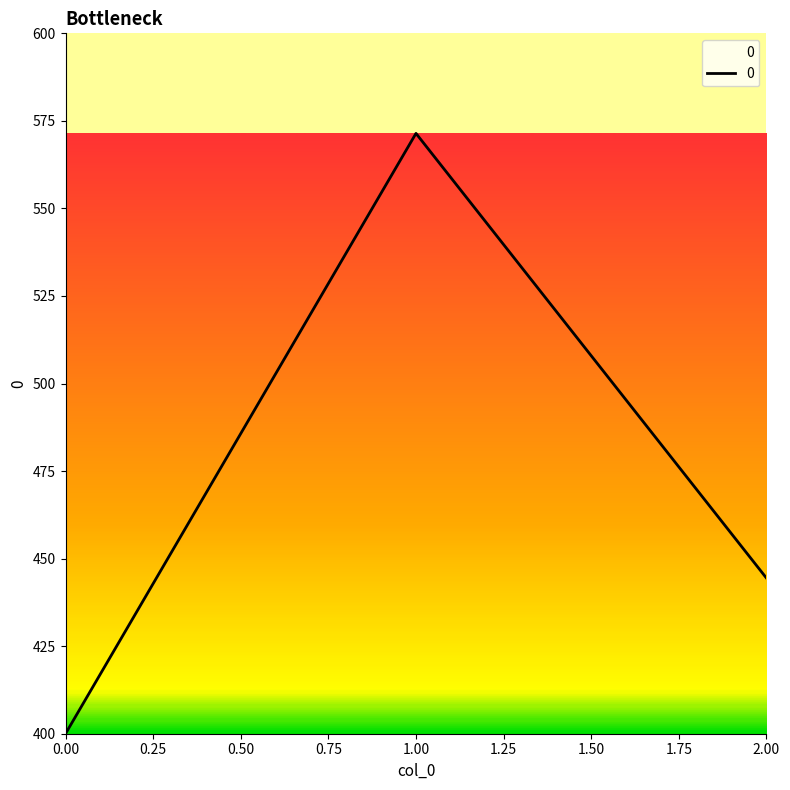

Where is the data nearest to the value 485?

2.00